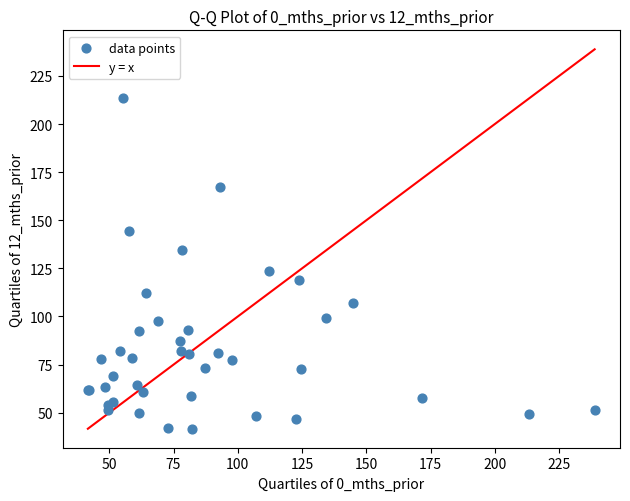

What Y value in the scatter plot is closest to 127?

123.8